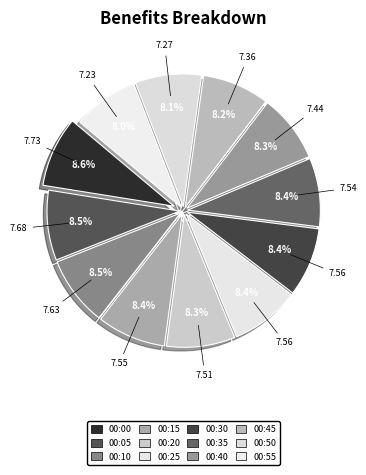

Does 00:45 account for over 50% of the chart?

No